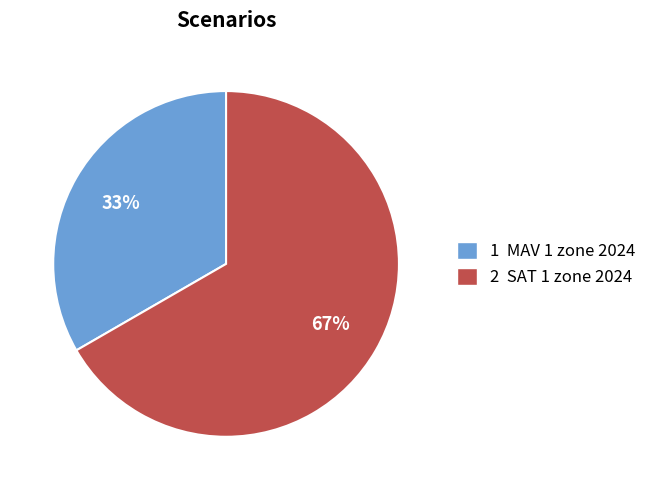

How many segments does this pie chart have?

2